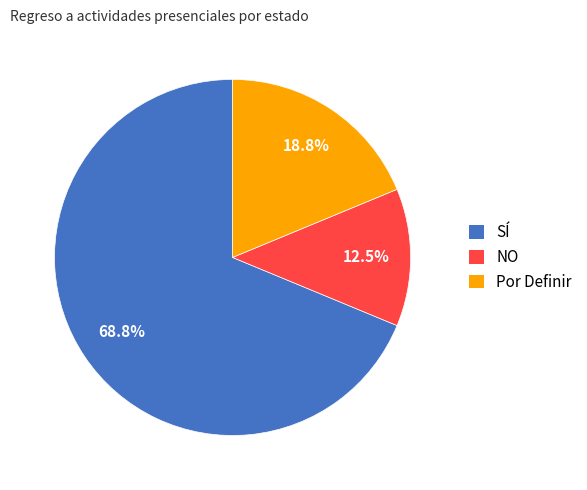

Which category has the biggest portion of the pie?

SÍ